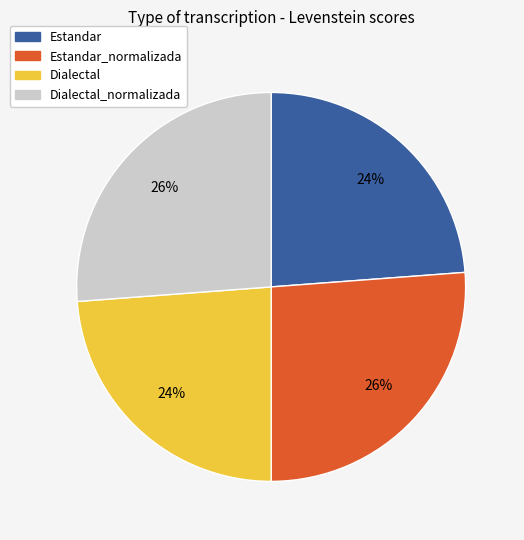

To the nearest percent, what is the difference between the largest and smallest slice percentages?

2%